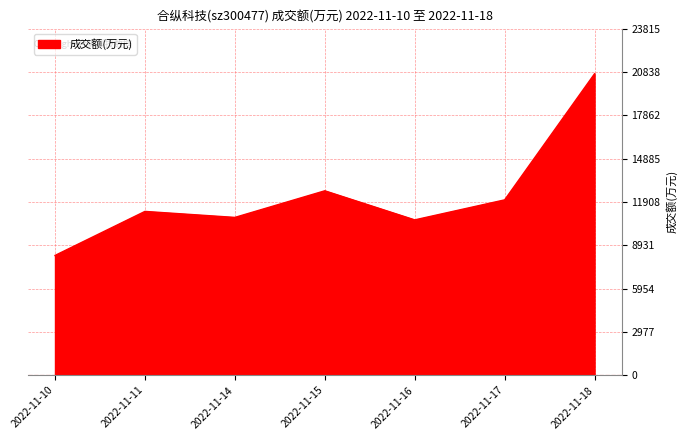

Approximately how many times larger is the value at 2022-11-10 compared to 2022-11-11?

0.7